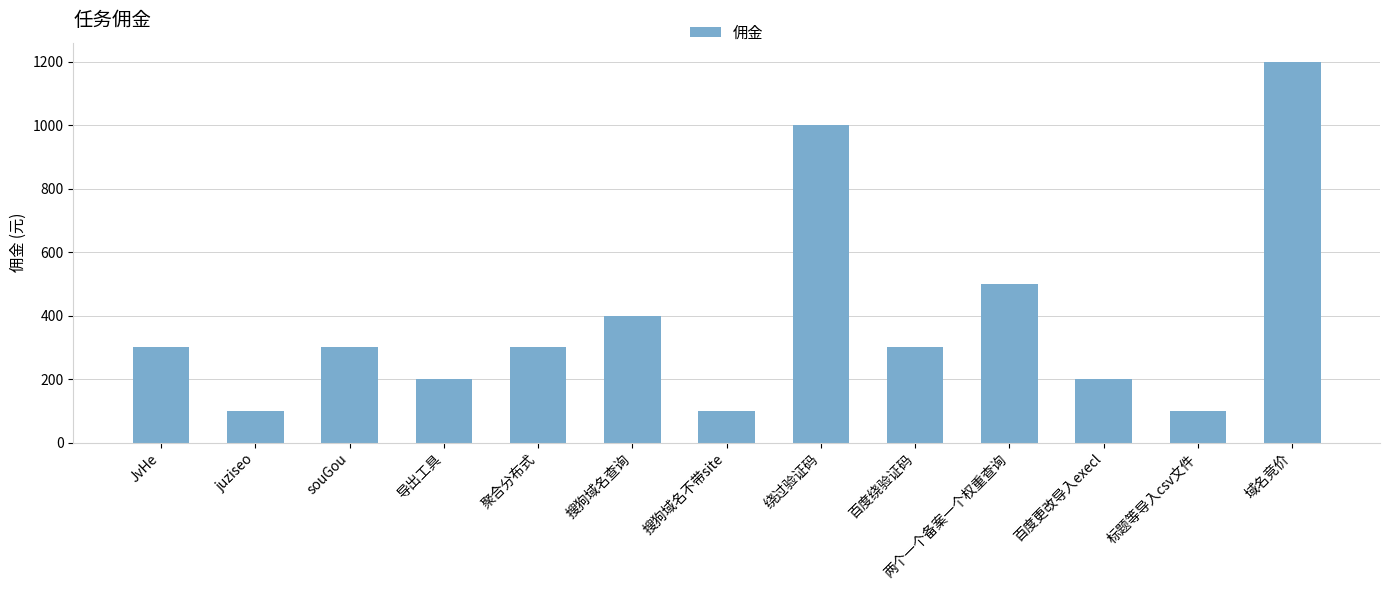

Read the value at juziseo.

100